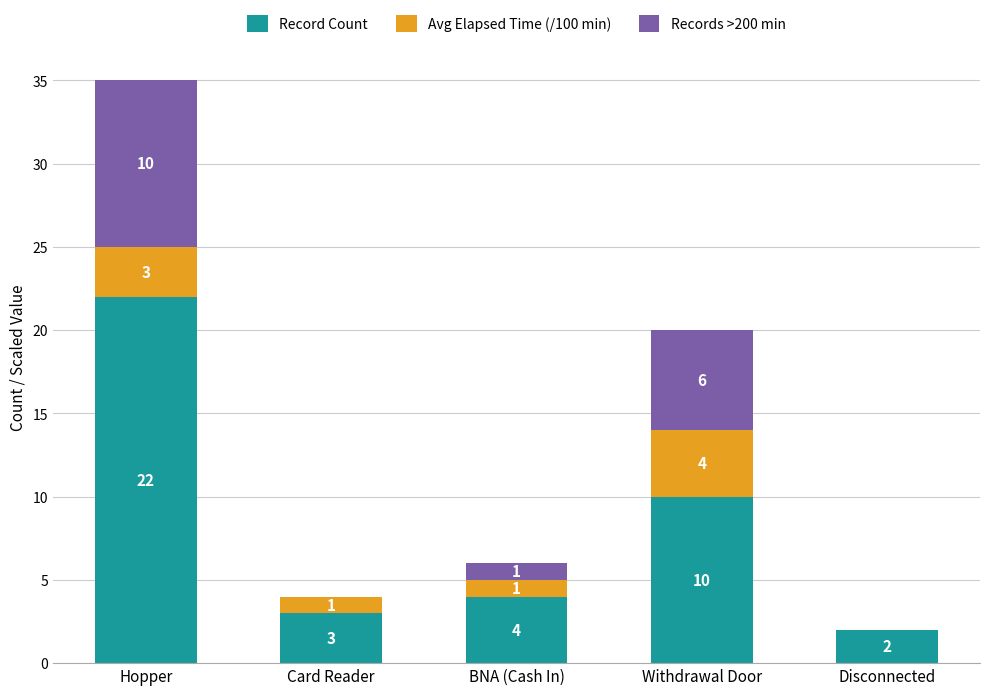

Is it true that Record Count equals 2 at BNA (Cash In)?

False